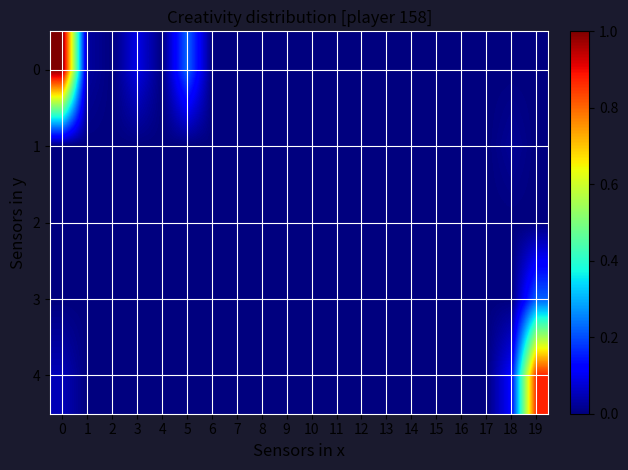

Reading left to right, list all the values displayed in this chart.

0: 0=1.0	1=0.0	2=0.0	3=0.1	4=0.0	5=0.2	6=0.0	7=0.0	8=0.0	9=0.0	10=0.0	11=0.0	12=0.0	13=0.0	14=0.0	15=0.0	16=0.0	17=0.0	18=0.0	19=0.0
1: 0=0.0	1=0.0	2=0.0	3=0.0	4=0.0	5=0.0	6=0.0	7=0.0	8=0.0	9=0.0	10=0.0	11=0.0	12=0.0	13=0.0	14=0.0	15=0.0	16=0.0	17=0.0	18=0.0	19=0.0
2: 0=0.0	1=0.0	2=0.0	3=0.0	4=0.0	5=0.0	6=0.0	7=0.0	8=0.0	9=0.0	10=0.0	11=0.0	12=0.0	13=0.0	14=0.0	15=0.0	16=0.0	17=0.0	18=0.0	19=0.0
3: 0=0.0	1=0.0	2=0.0	3=0.0	4=0.0	5=0.0	6=0.0	7=0.0	8=0.0	9=0.0	10=0.0	11=0.0	12=0.0	13=0.0	14=0.0	15=0.0	16=0.0	17=0.0	18=0.0	19=0.2
4: 0=0.0	1=0.0	2=0.0	3=0.0	4=0.0	5=0.0	6=0.0	7=0.0	8=0.0	9=0.0	10=0.0	11=0.0	12=0.0	13=0.0	14=0.0	15=0.0	16=0.0	17=0.0	18=0.1	19=0.9